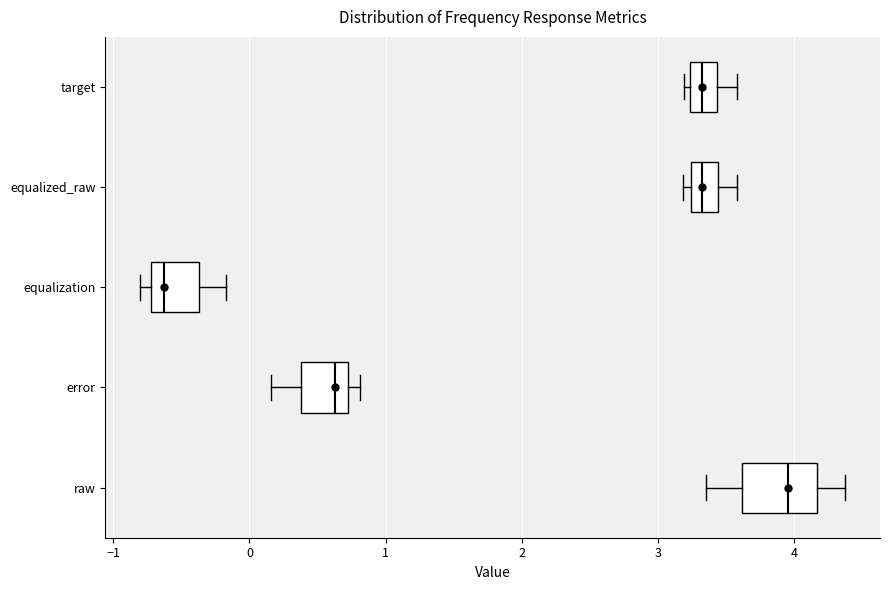

Which box is the widest, from its left edge to its right edge?

raw